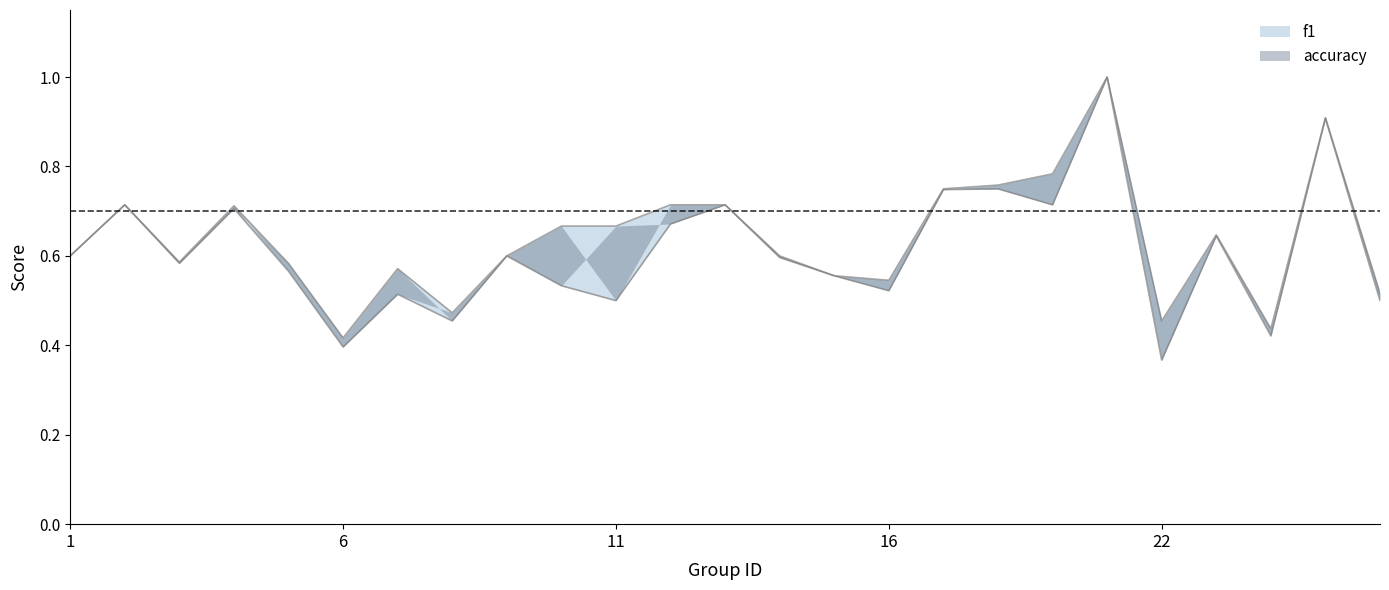

Where is the first local maximum for f1?

2